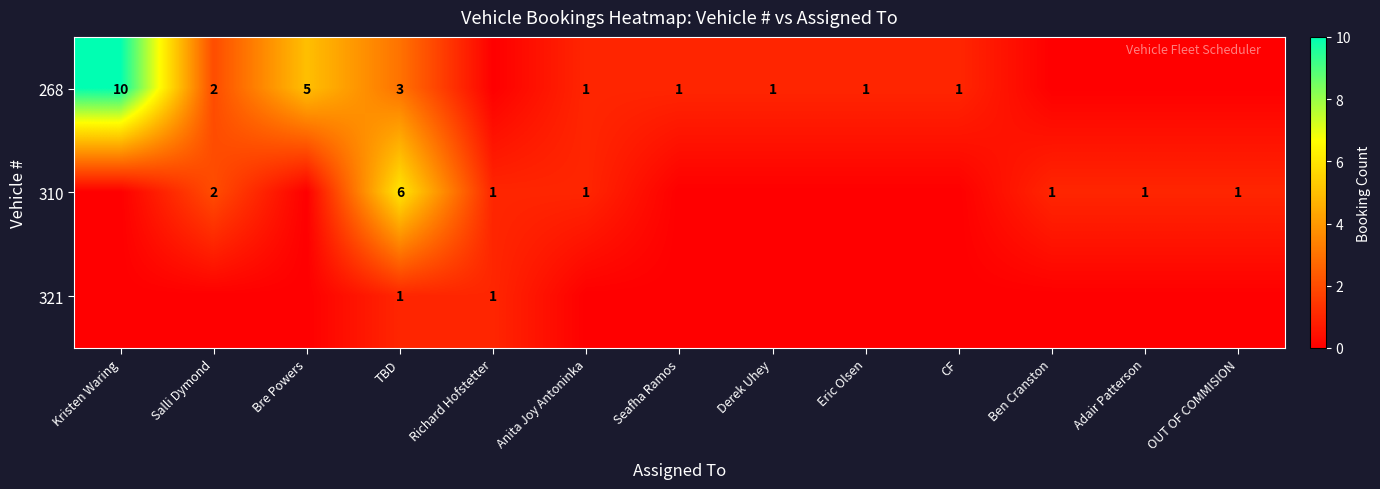

Between Ben Cranston and CF, which is larger?

CF